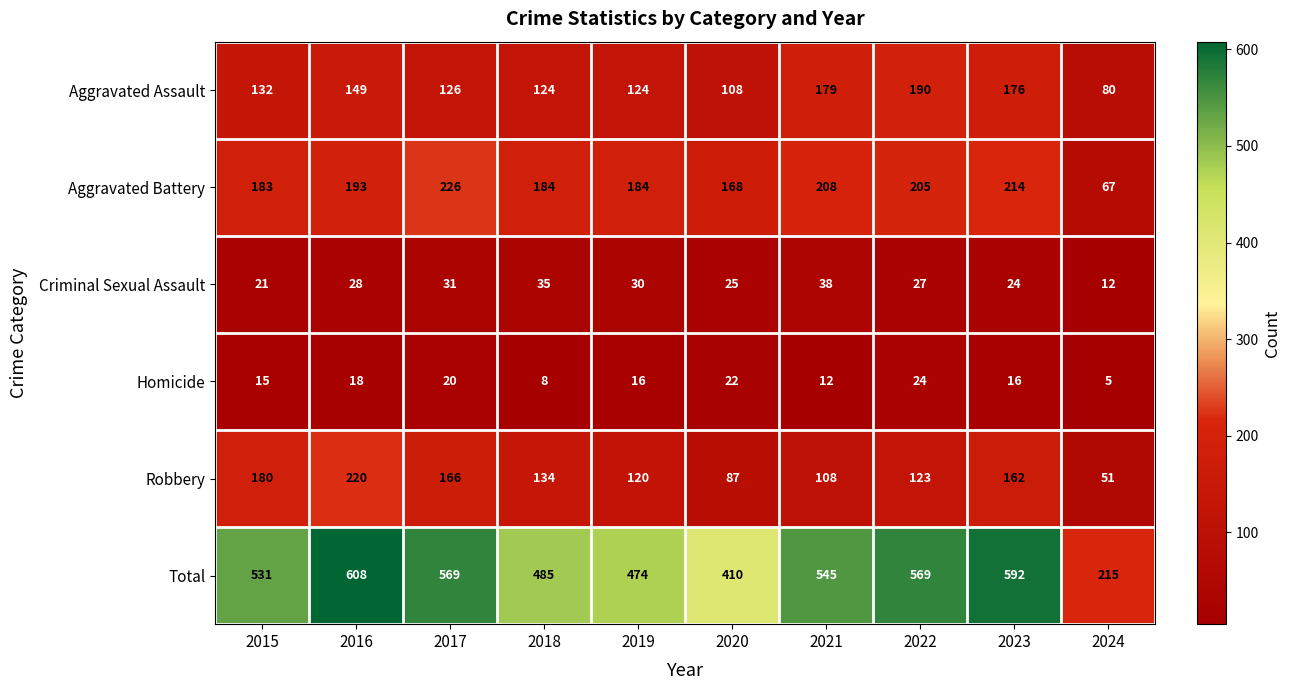

How many series are shown in this chart?

6